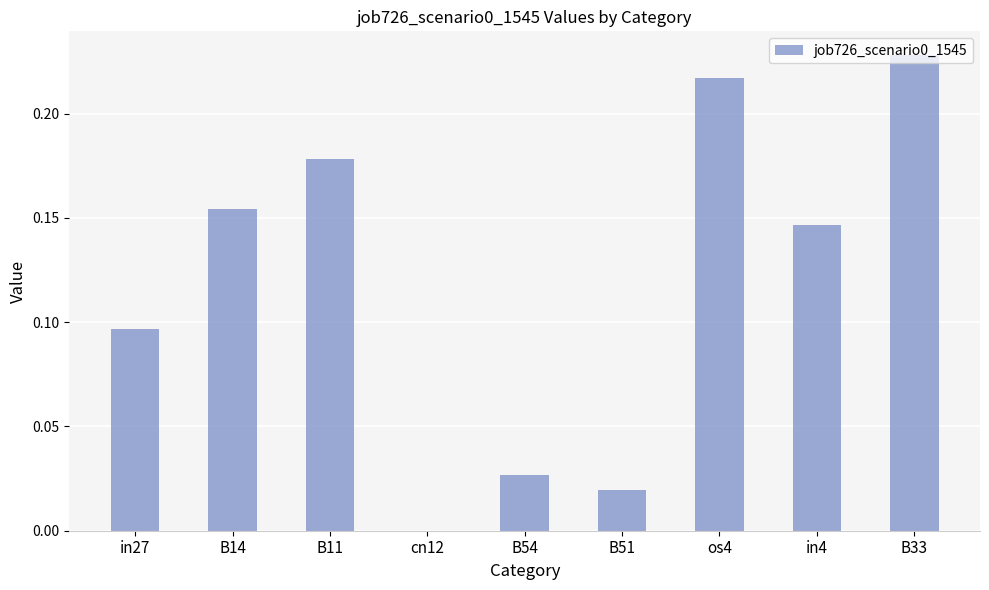

What is the sum of all values?

1.1